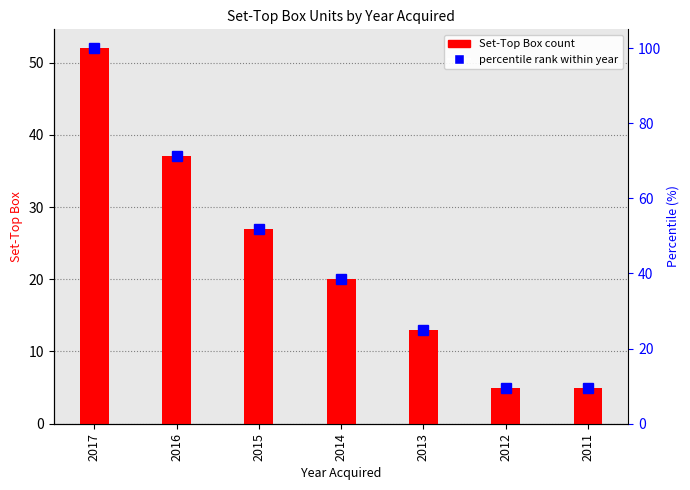

Between 2011 and 2015, which is larger?

2015